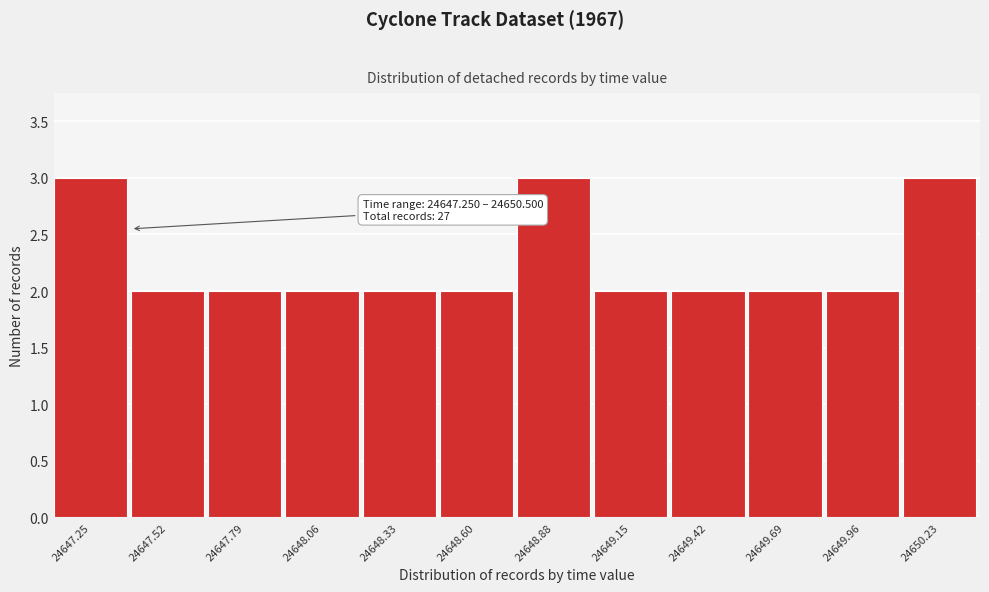

Reading left to right, extract all data points from this chart.

3	2	2	2	2	2	3	2	2	2	2	3